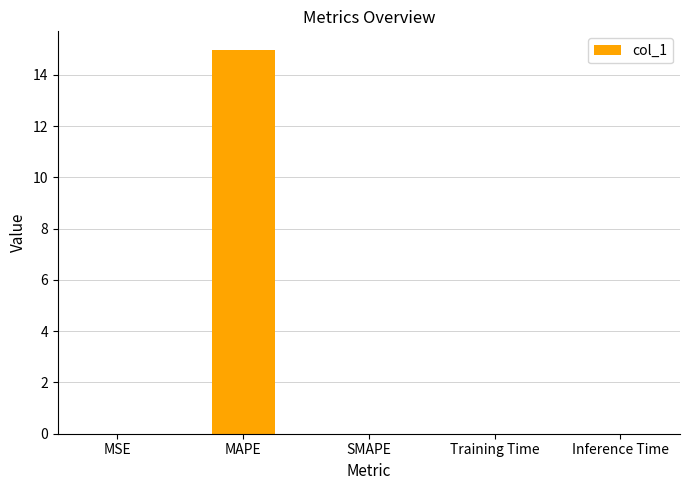

What is the sum of all values?

15.0